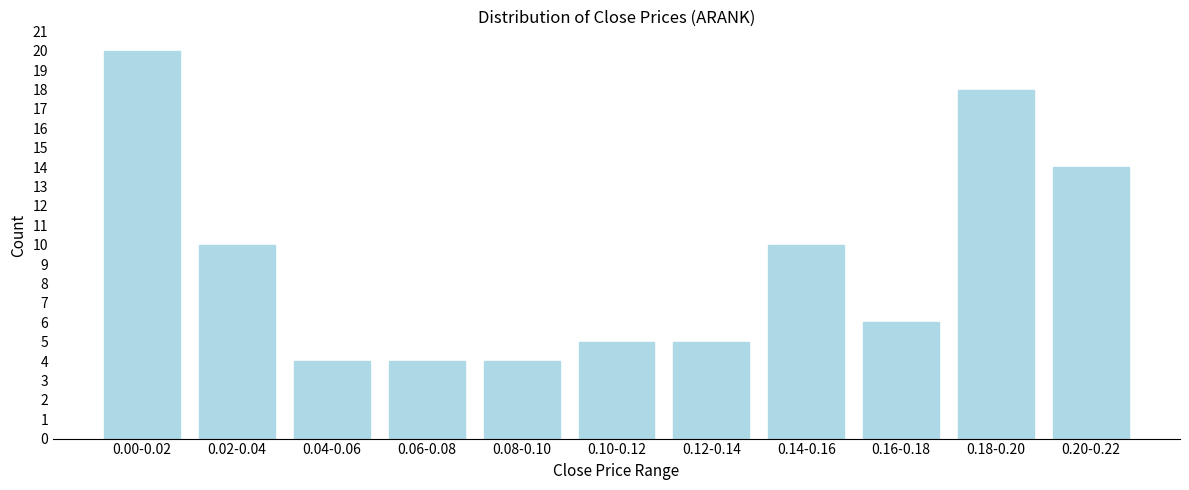

Reading right to left, what are all the values shown in this chart?

14	18	6	10	5	5	4	4	4	10	20